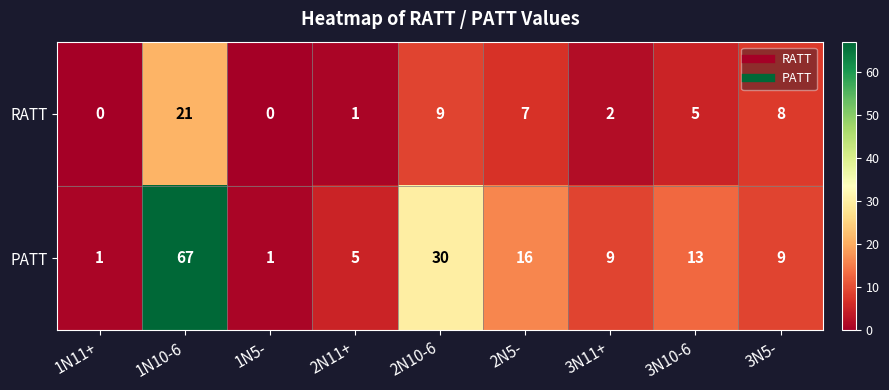

Which category has the highest value in the RATT series?

1N10-6